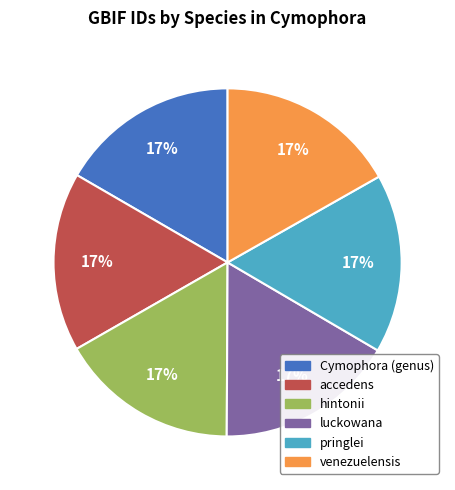

Does Cymophora (genus) account for over 50% of the chart?

No